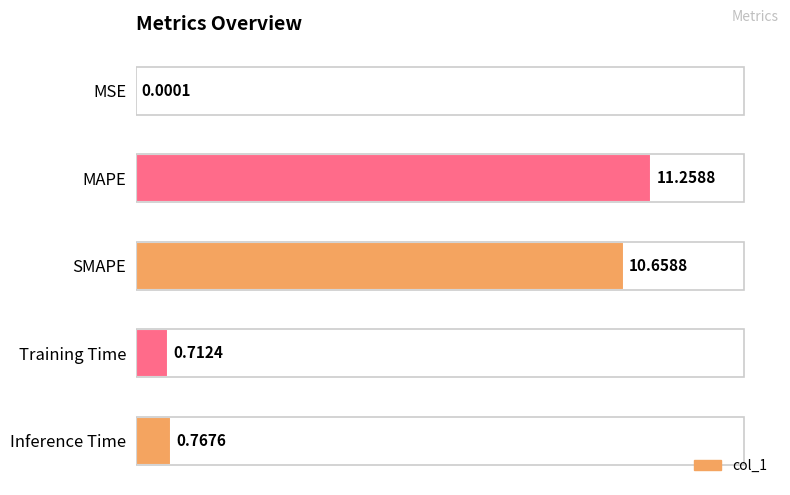

Count the number of data series in this chart.

1